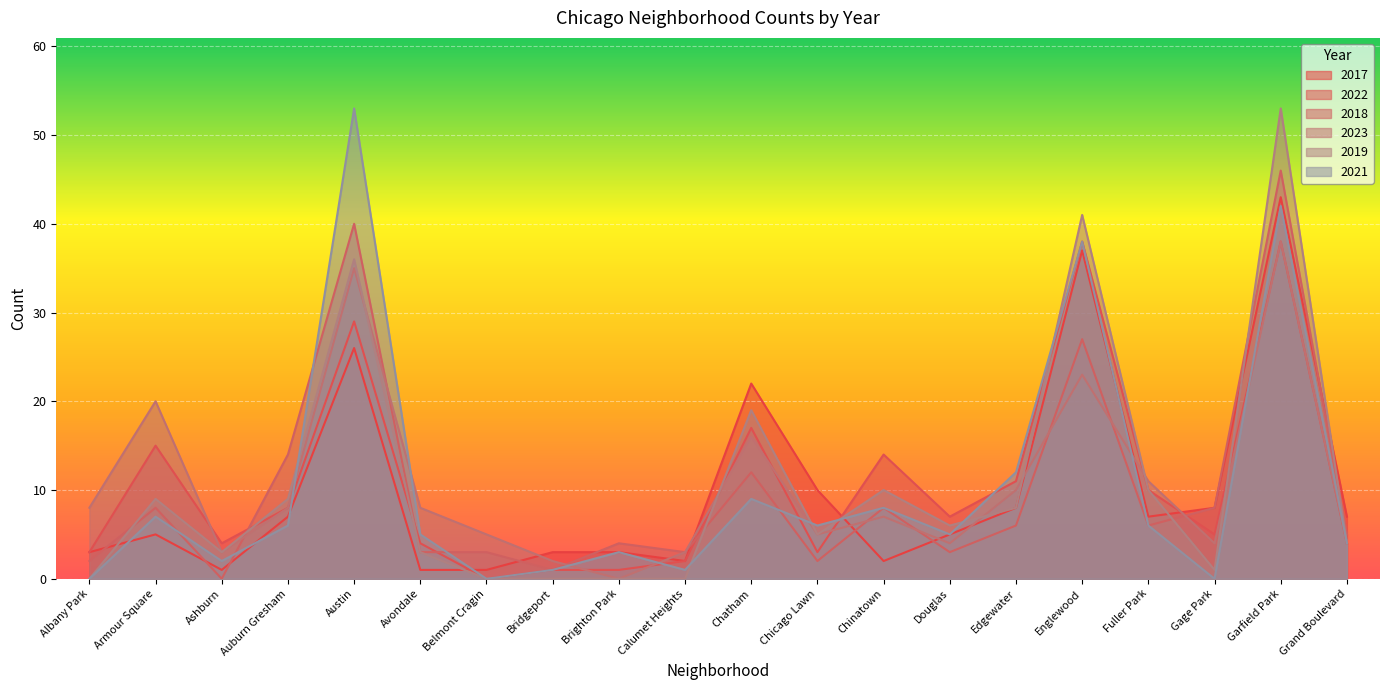

At which label does 2021 first exceed 6?

Armour Square